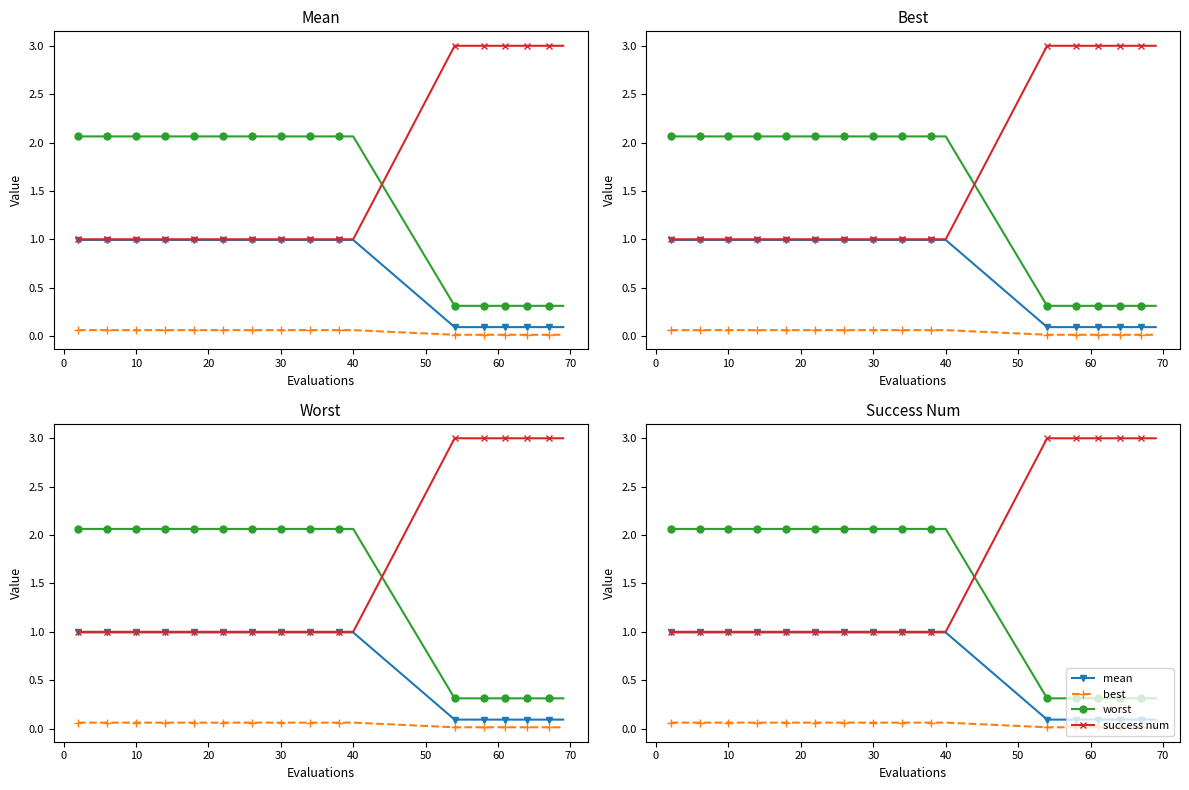

Does the chart have visible grid lines?

No